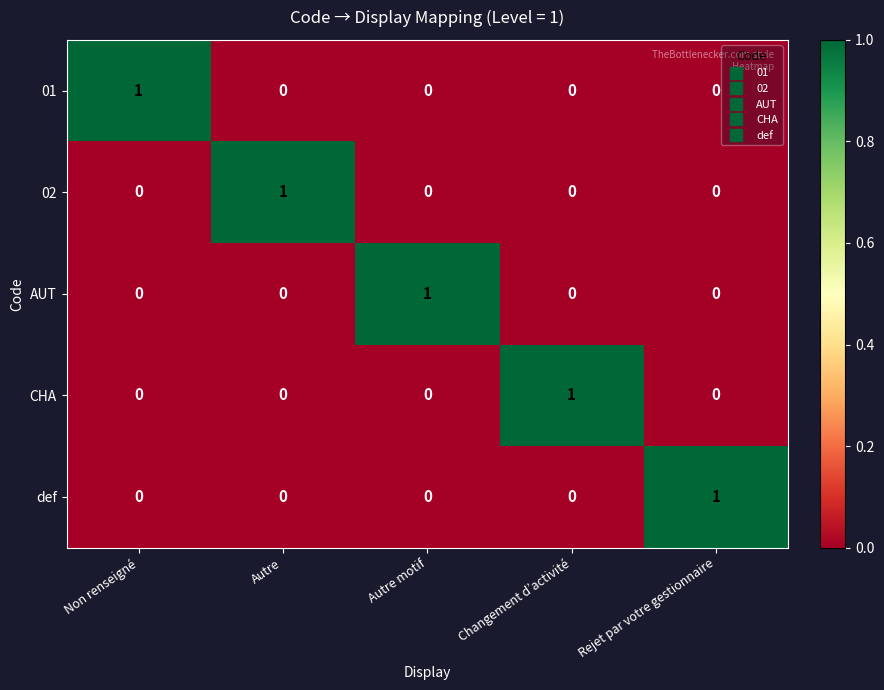

Is it true that CHA equals 1 at Changement d’activité?

True